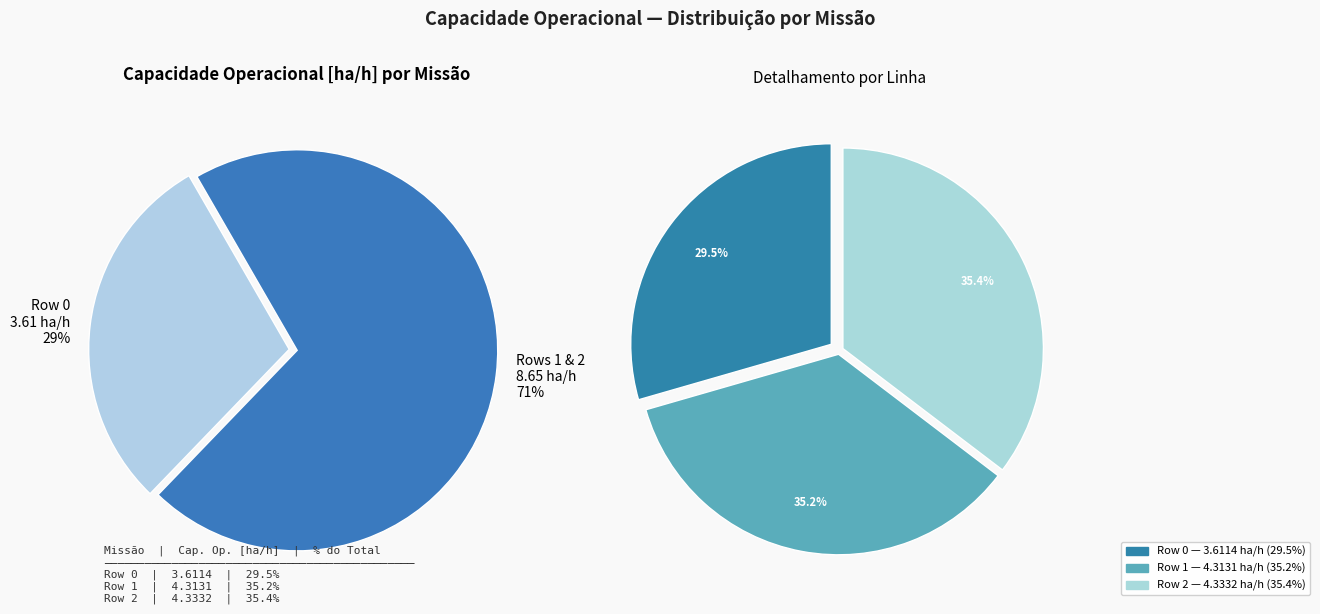

To the nearest percent, what is the difference between the largest and smallest slice percentages?

6%